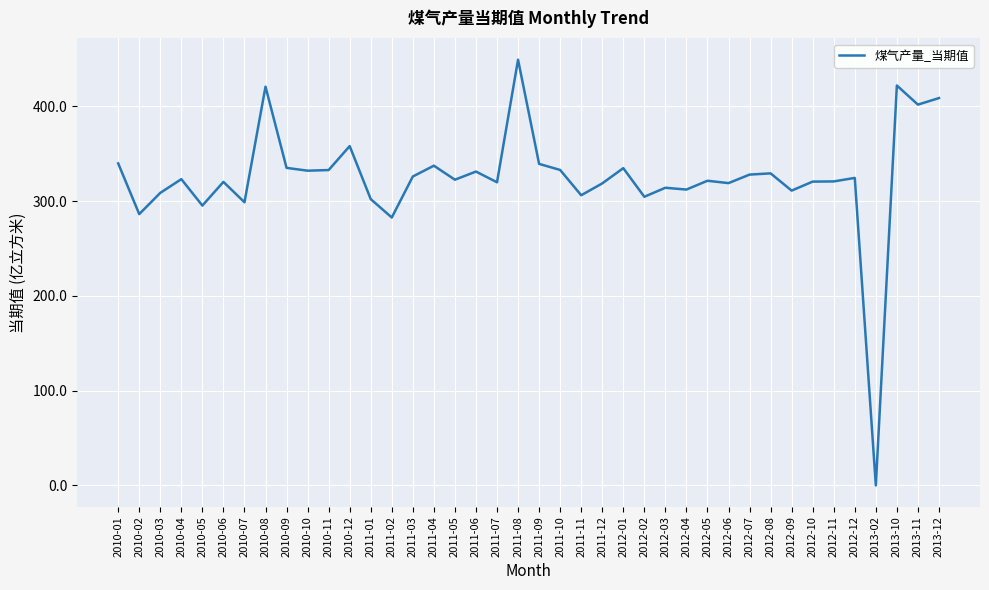

What is the sum of all values?

12996.7